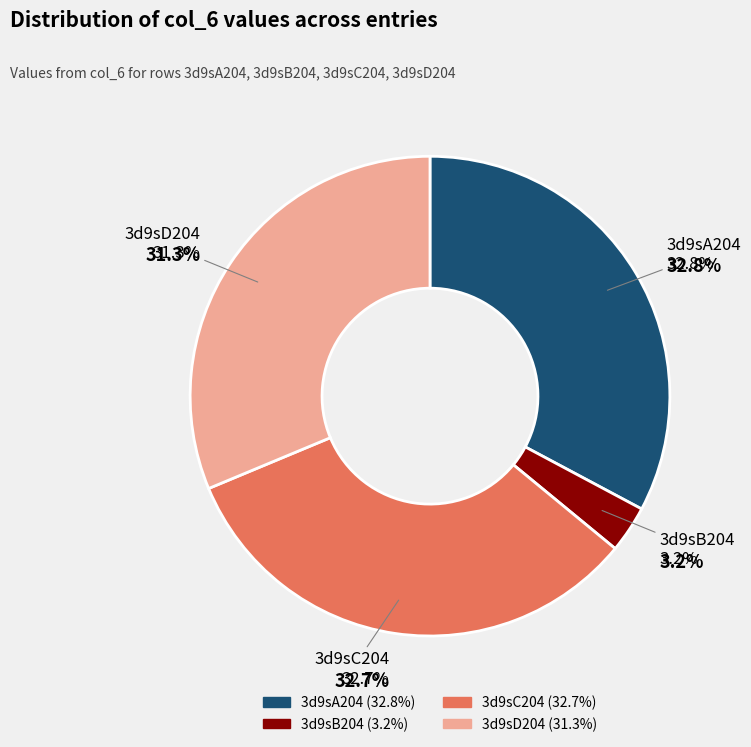

Rank the categories by value from lowest to highest.

3d9sB204, 3d9sD204, 3d9sC204, 3d9sA204